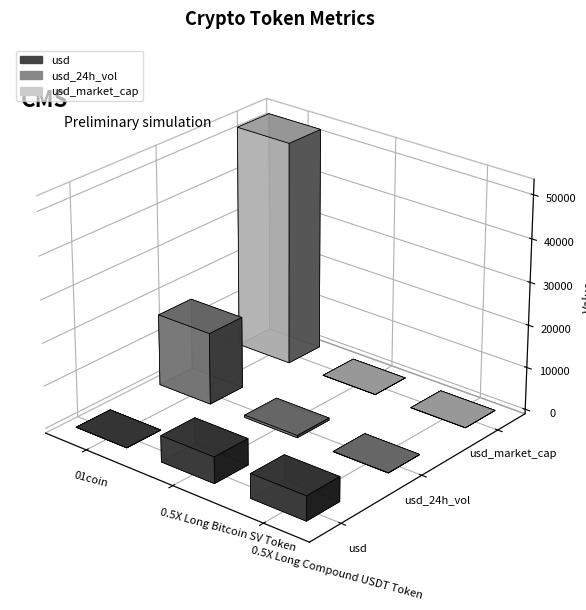

The usd series shows 7499.0 at 0.5X Long Compound USDT Token. True or false?

False